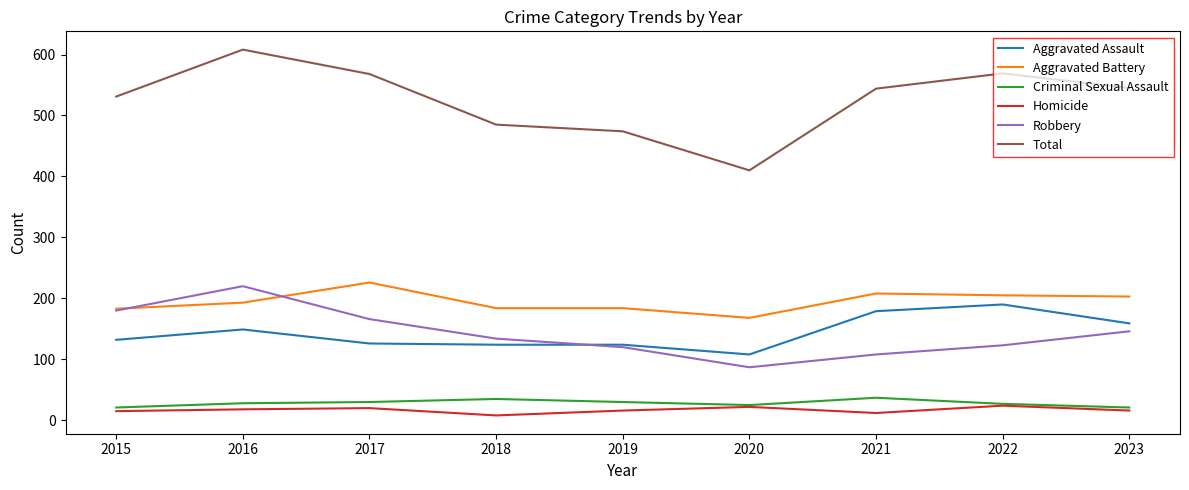

True or false: Total and Robbery cross at least once.

False